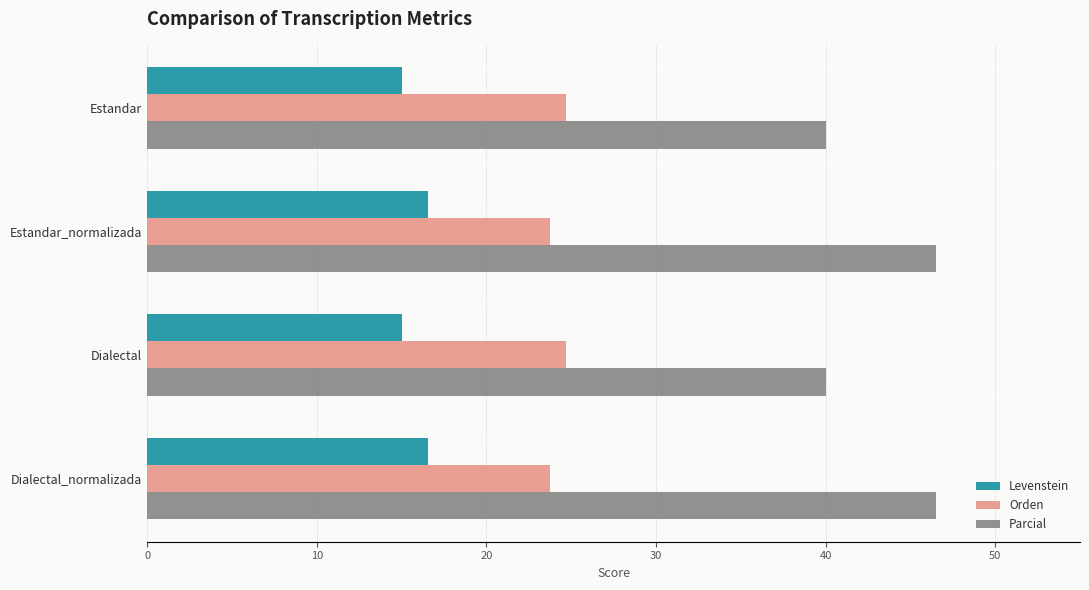

What is the maximum value for Levenstein?

16.6